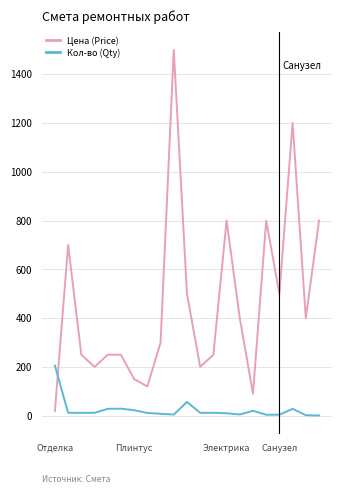

True or false: Кол-во (Qty) and Цена (Price) intersect in this chart.

True